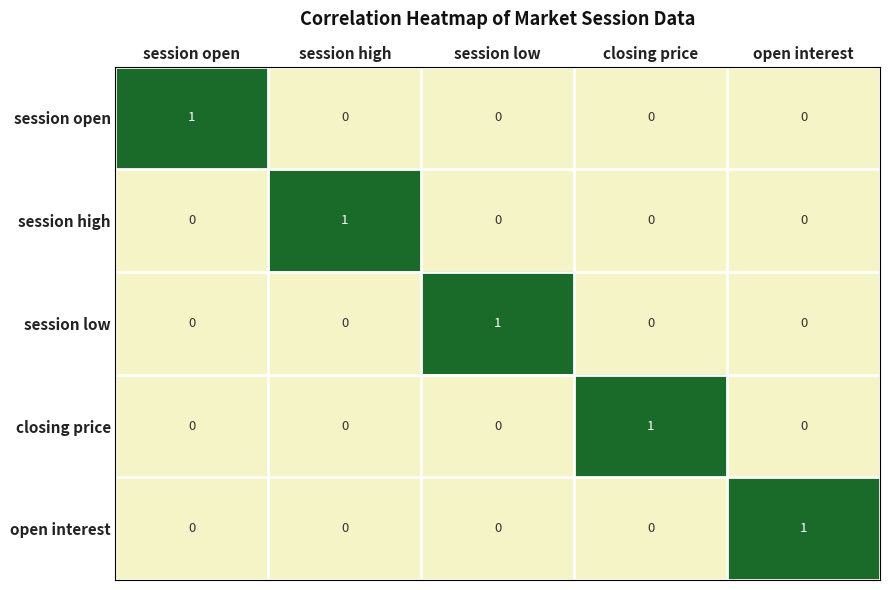

What is the total value across all series at session open?

1